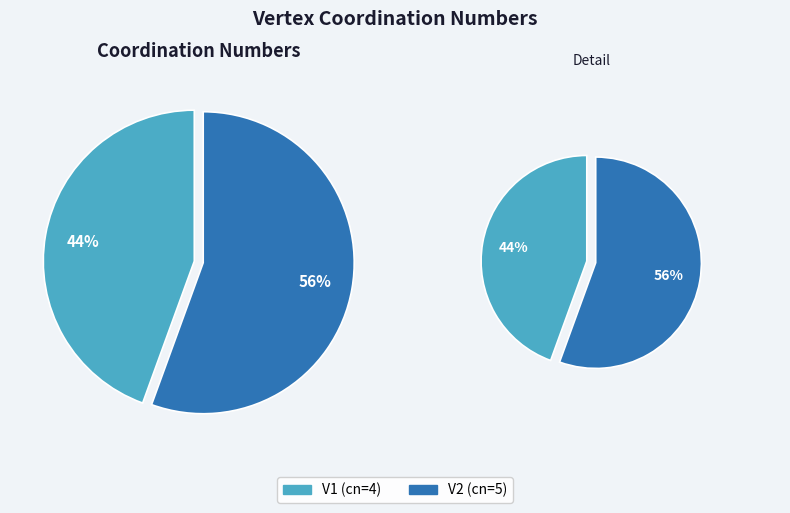

How many slices are in this pie chart?

2